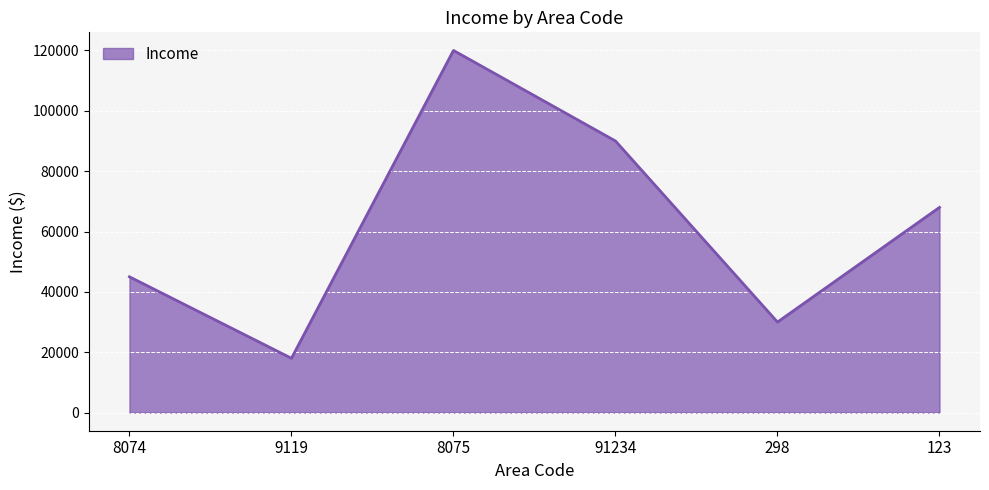

What is the difference between the maximum and minimum values?

102000